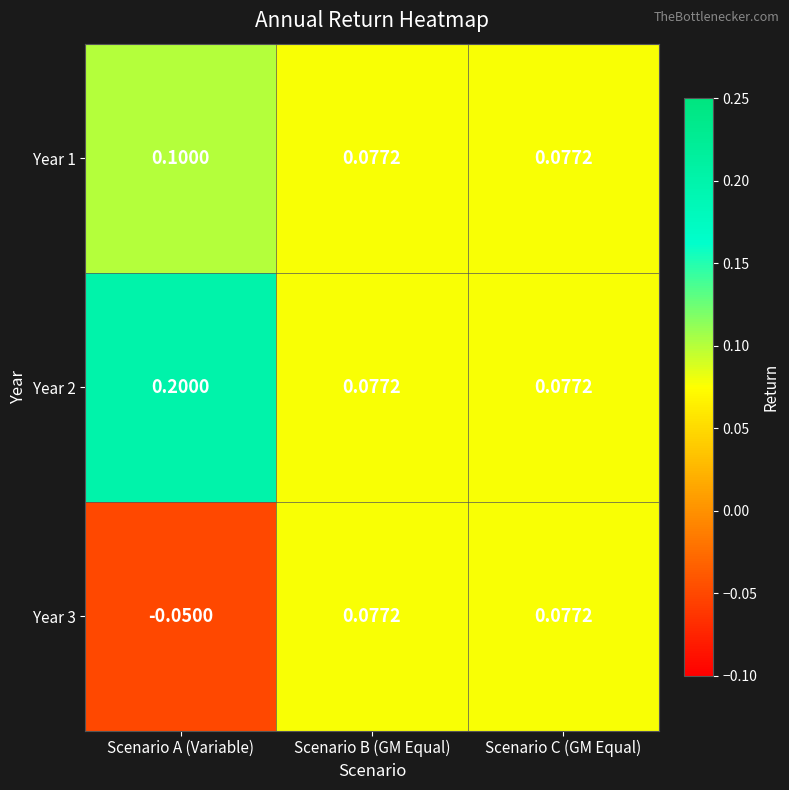

Is the value of Year 1 at Scenario A (Variable) greater than the value of Year 2 at Scenario C (GM Equal)?

Yes